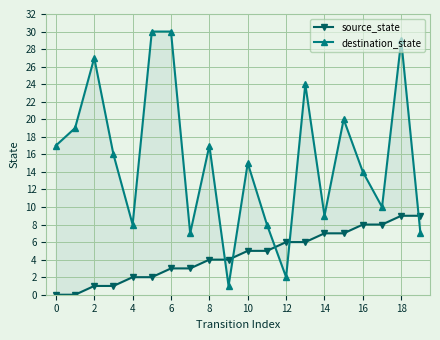

Which series has the widest spread of values?

destination_state